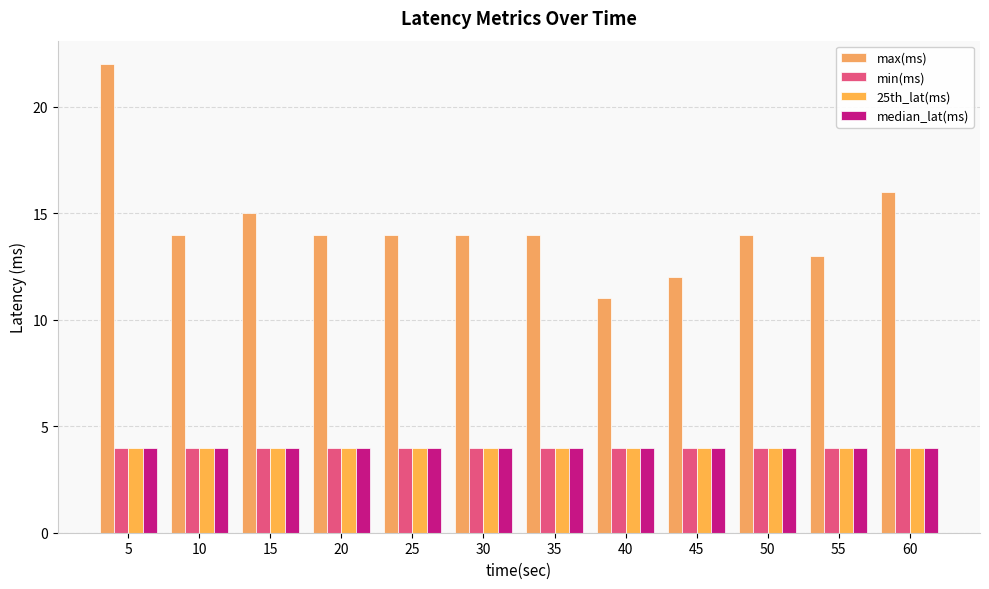

What is the approximate value of median_lat(ms) at 60?

4